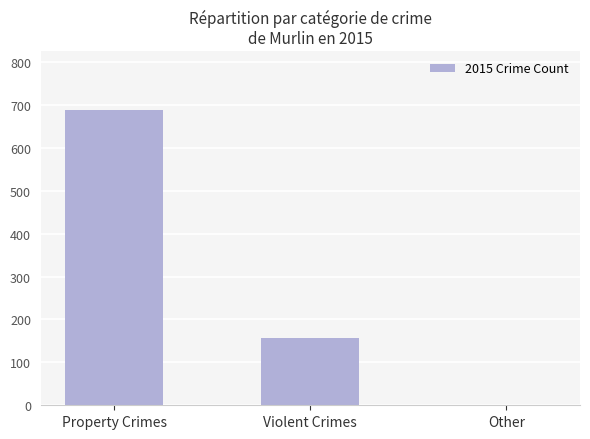

Reading left to right, extract all data points from this chart.

Property Crimes=688	Violent Crimes=156	Other=1